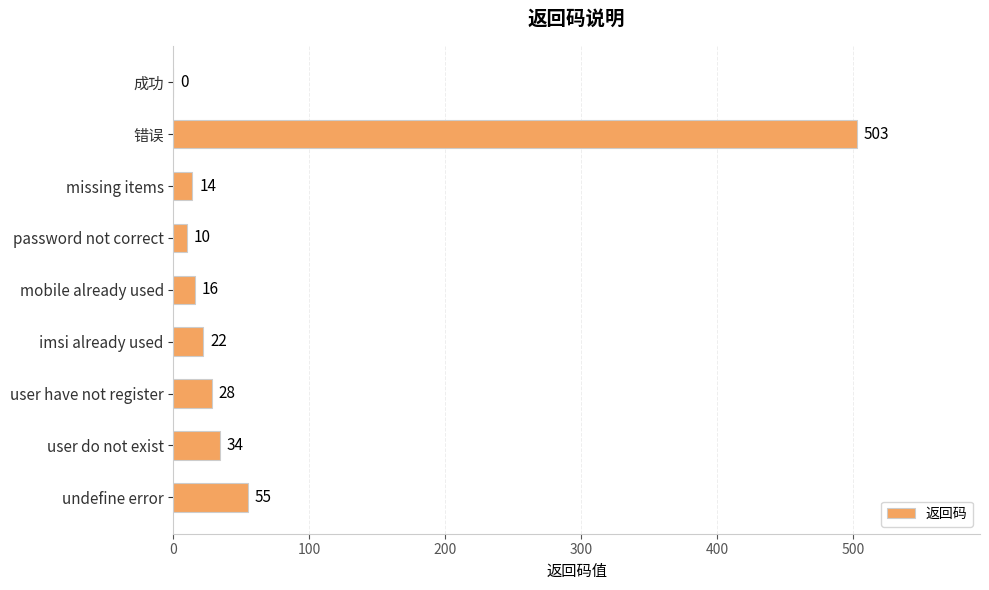

Where is the data nearest to the value 251?

undefine error